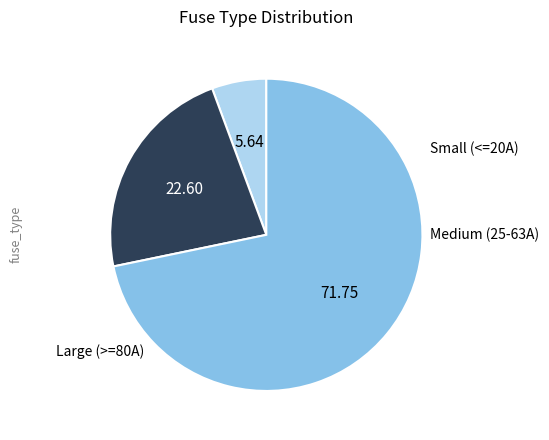

Is there any slice that represents more than half of the pie?

Yes